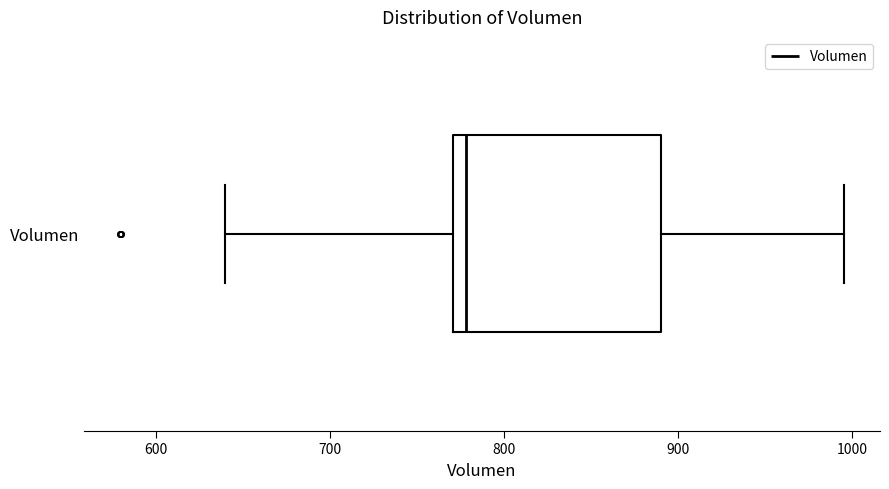

Read this box plot against the x-axis: the position of the median line, the range covered by the box, and the ends of both whiskers. The values are not printed on the chart, so give them approximately, as read against the axis.

median 780, box 770 to 890, whiskers 640 to 1000